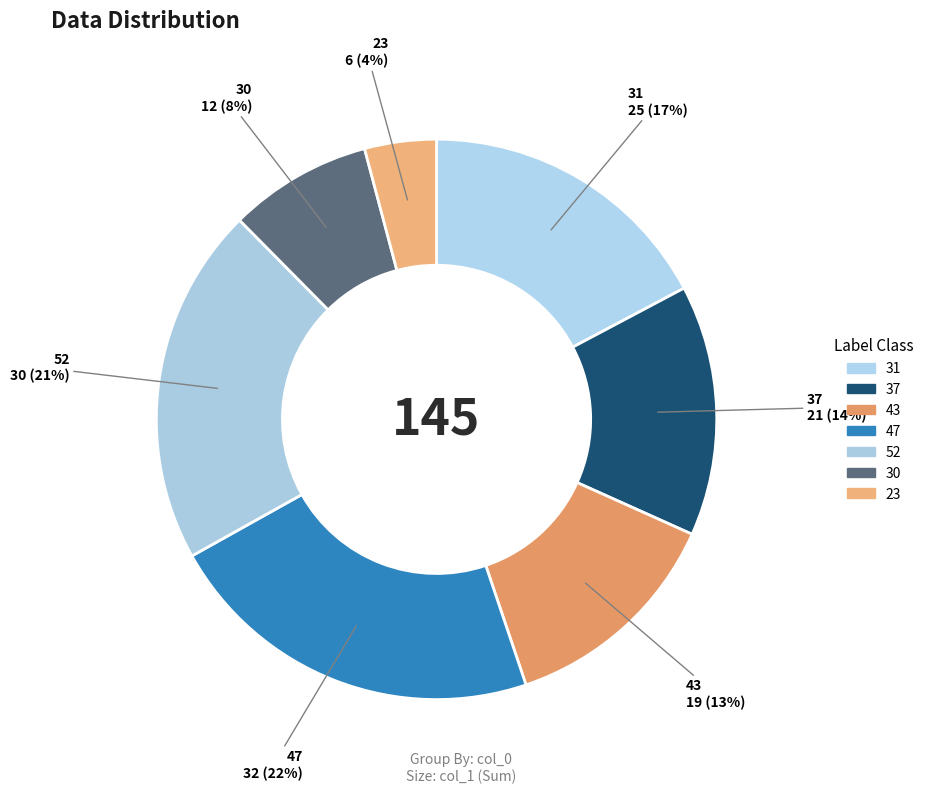

True or false: 30 accounts for 15% of the total.

False